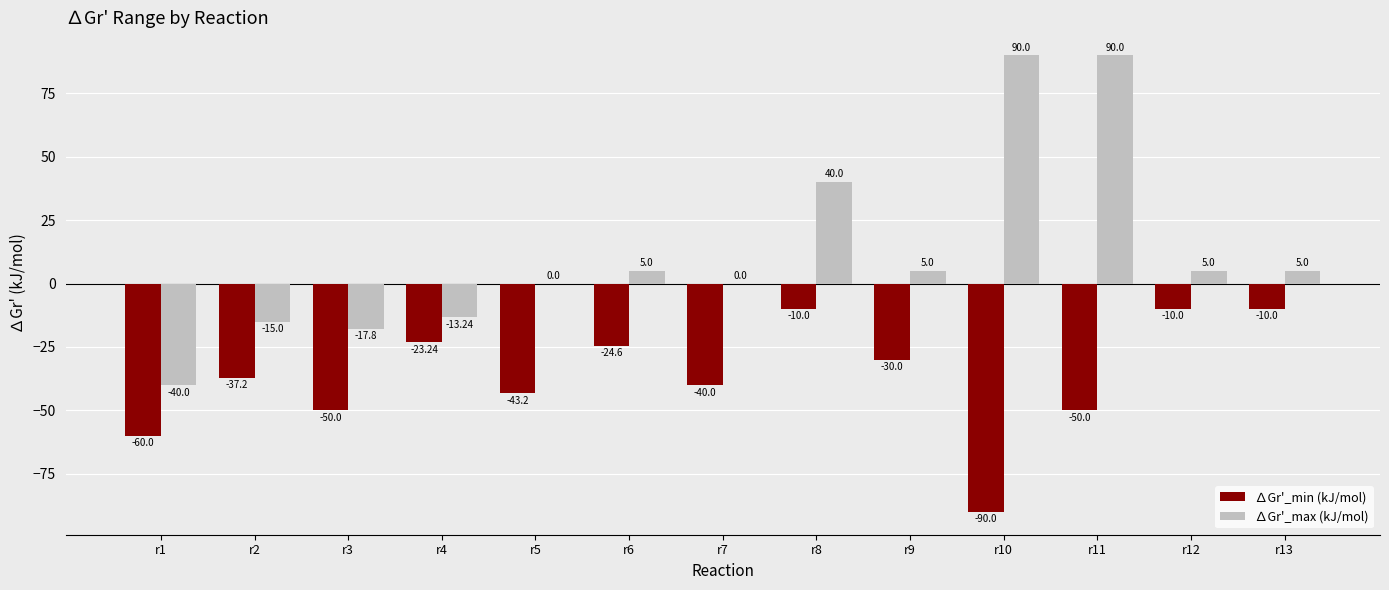

Between r8 and r11, which series saw the biggest shift?

∆Gr'_max (kJ/mol)